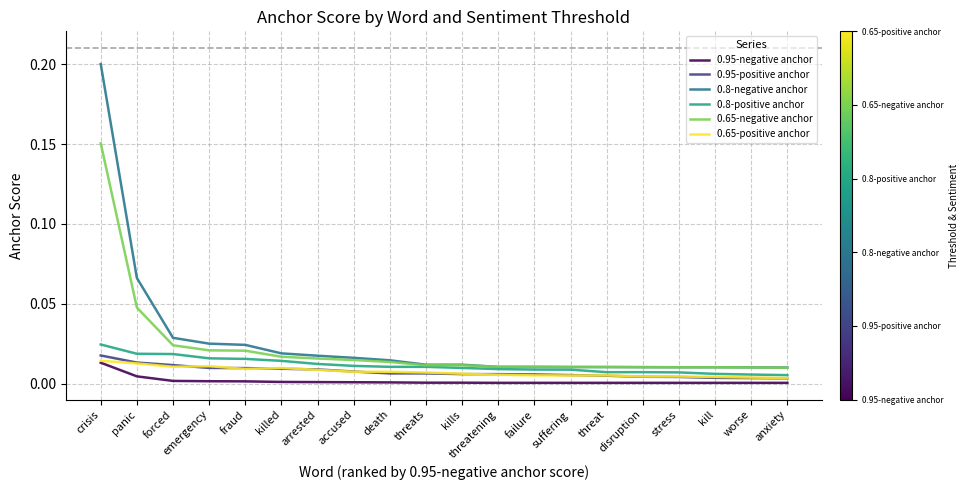

The value of 0.65-positive anchor at forced is 0.0. True or false?

True